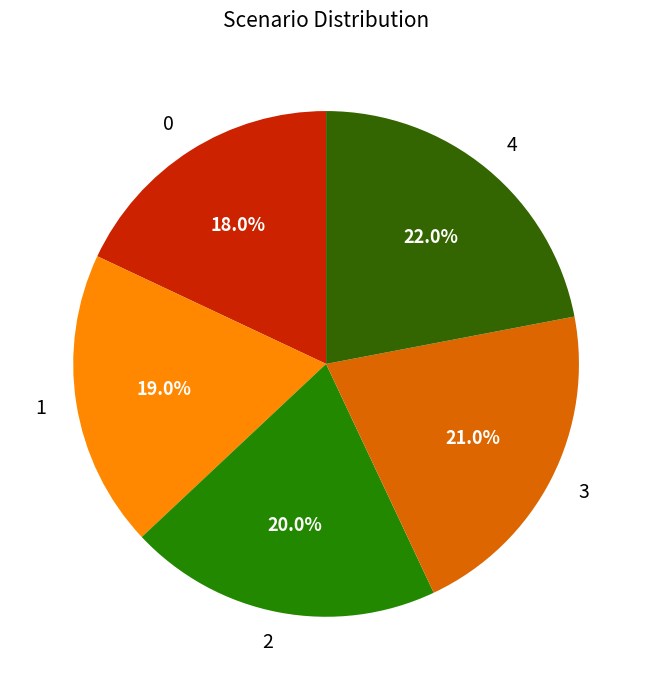

True or false: 3 accounts for 30% of the total.

False